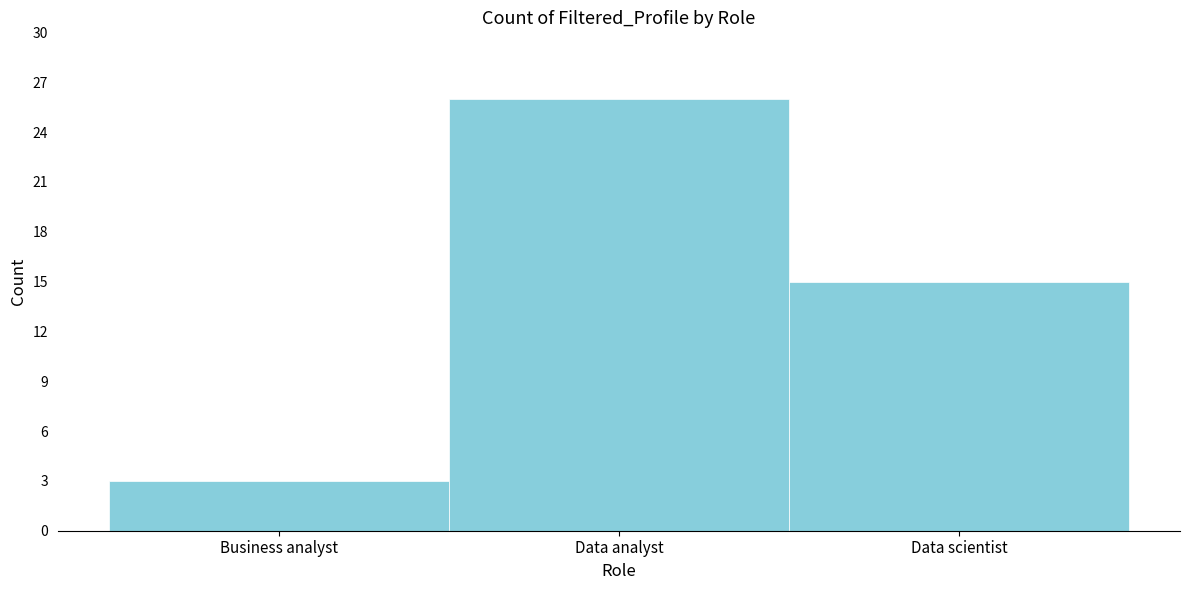

Reading right to left, list all the values displayed in this chart.

Data scientist=15	Data analyst=26	Business analyst=3